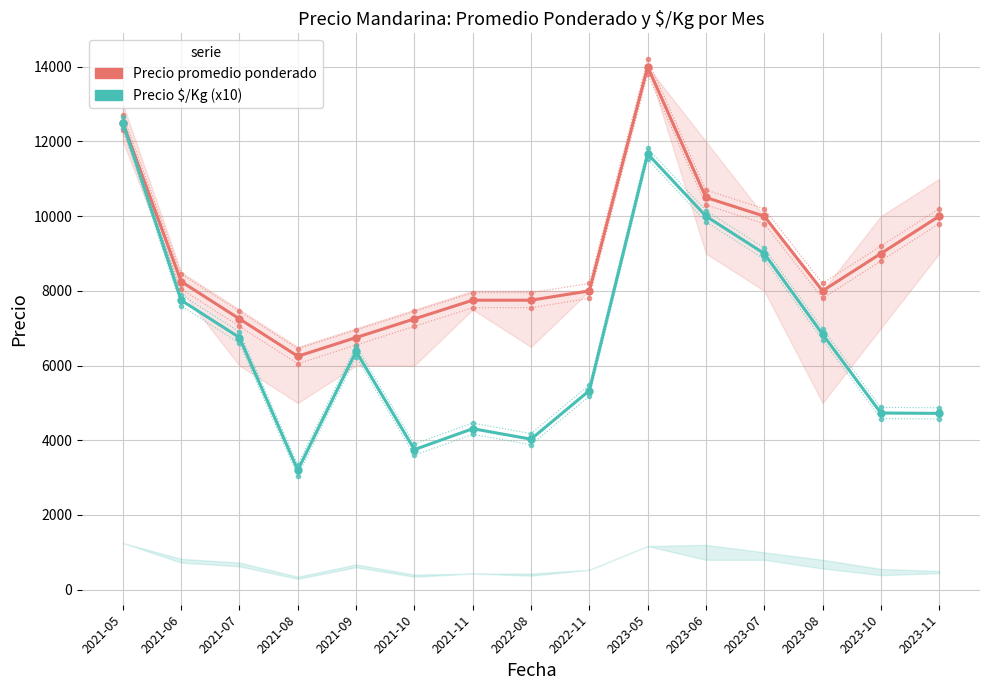

True or false: Precio promedio ponderado and Precio $/Kg (x10) intersect in this chart.

False